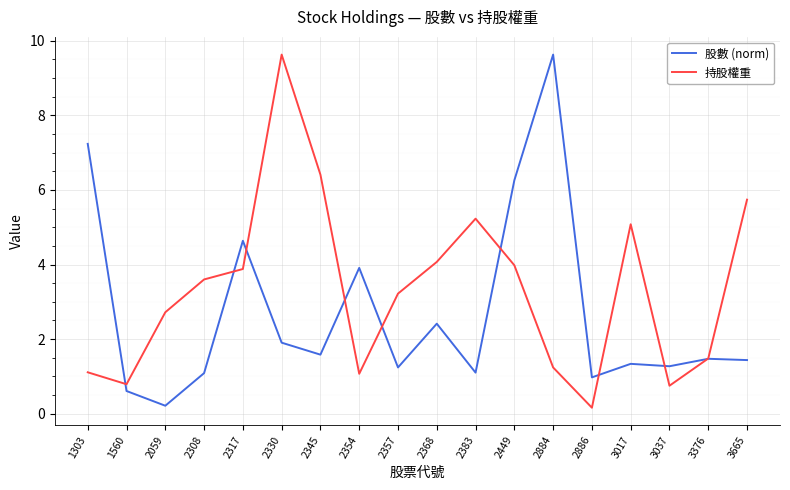

Which category has the highest value in the 持股權重 series?

2330